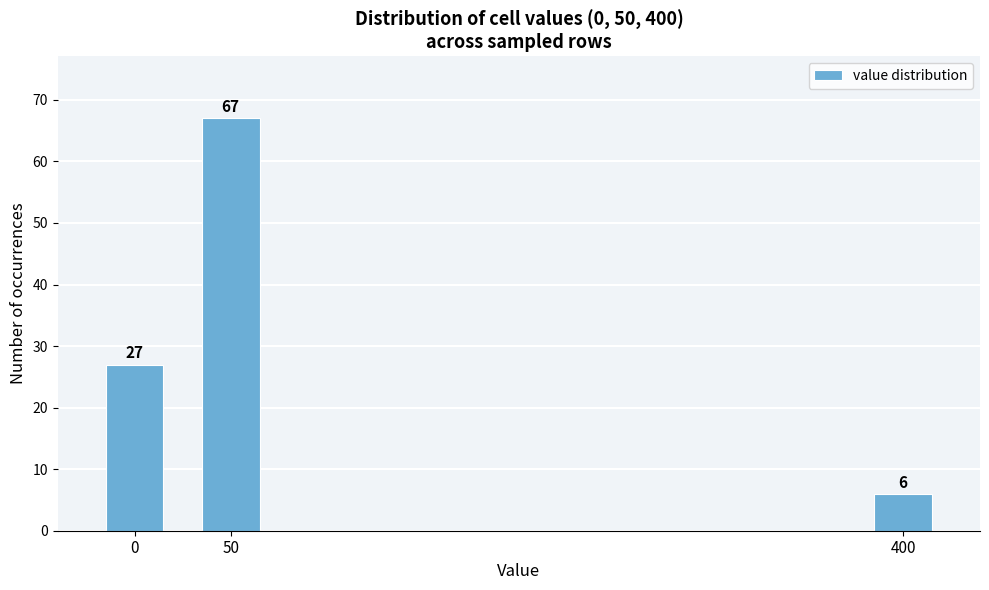

Reading left to right, what are all the values shown in this chart?

27	67	6